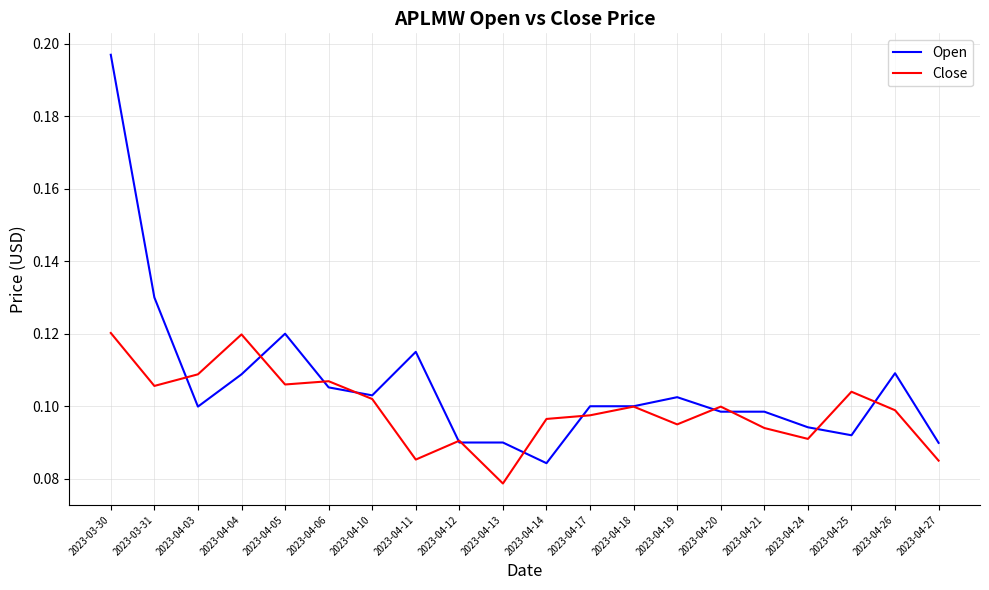

Where is the first local maximum for Close?

2023-04-04